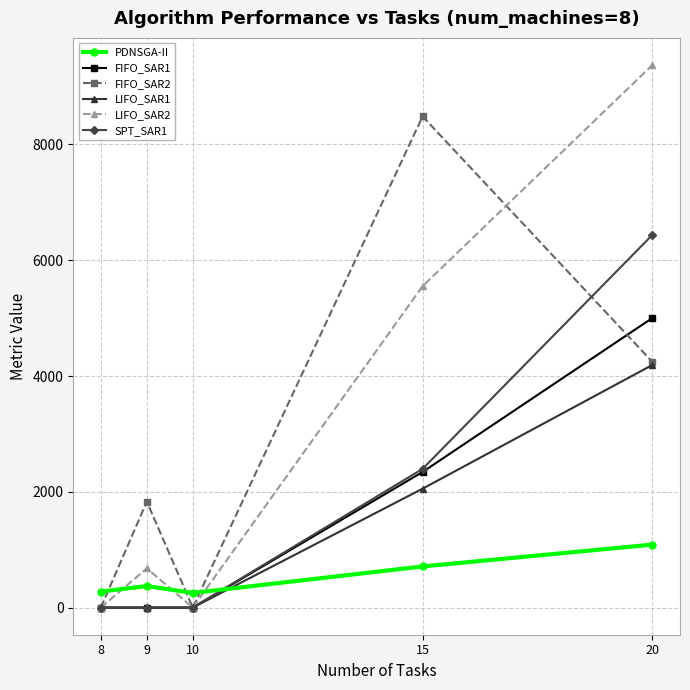

The value of FIFO_SAR2 at 9 is 3239.7. True or false?

False